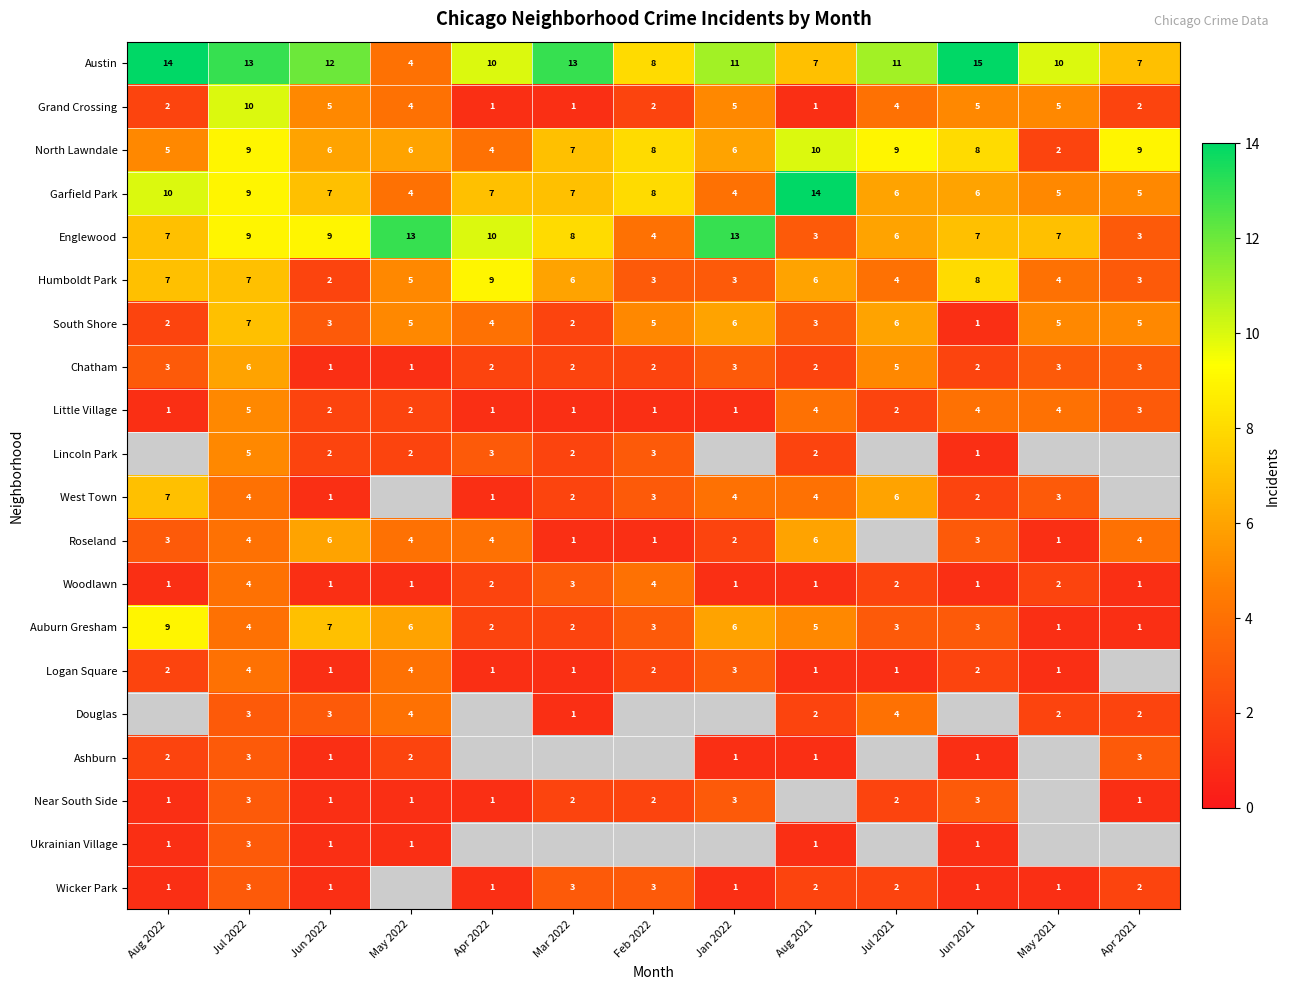

What is the maximum value for North Lawndale?

10